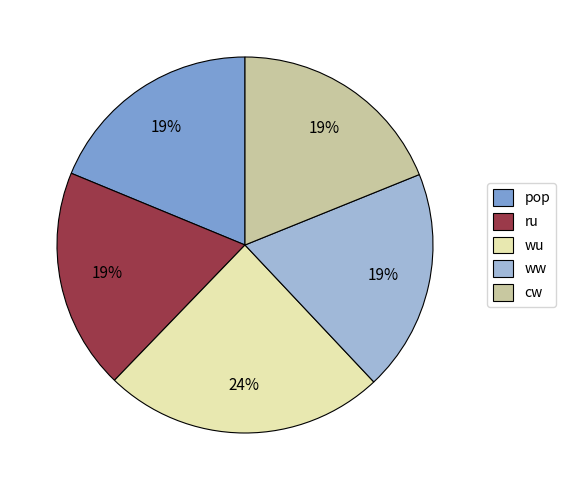

To the nearest percent, what is the average slice percentage?

20%